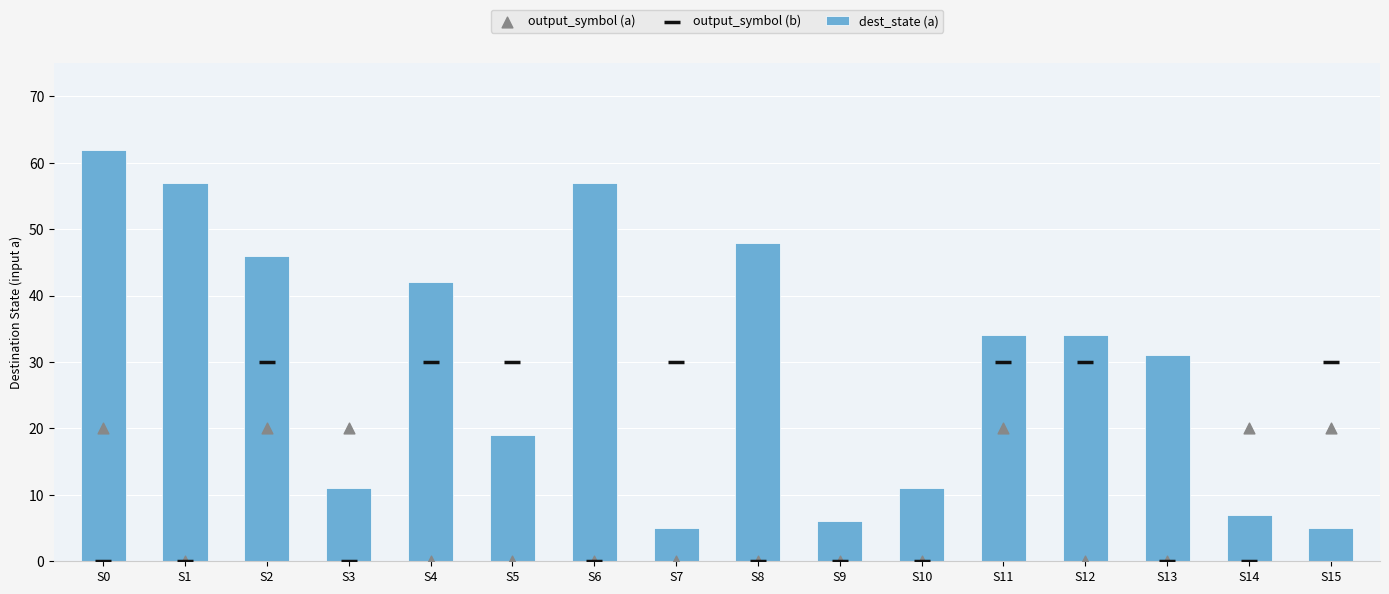

At how many categories does at least one series exceed 57?

1